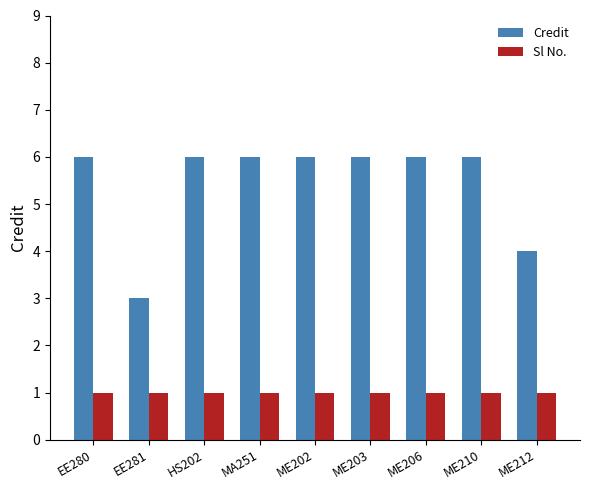

What is the total value across all series at EE281?

4